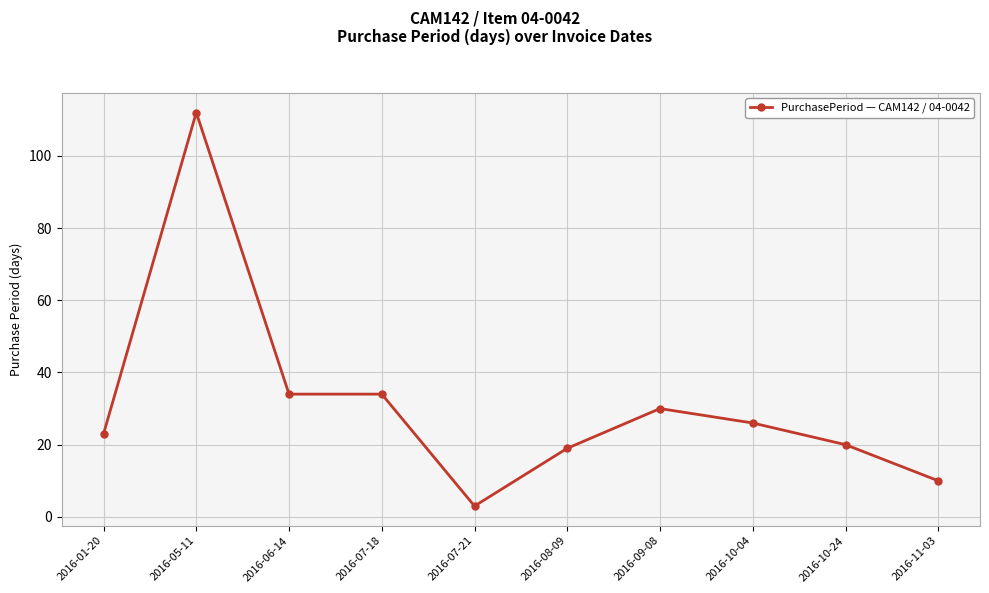

Read the value at 2016-08-09, to the nearest 5.

20